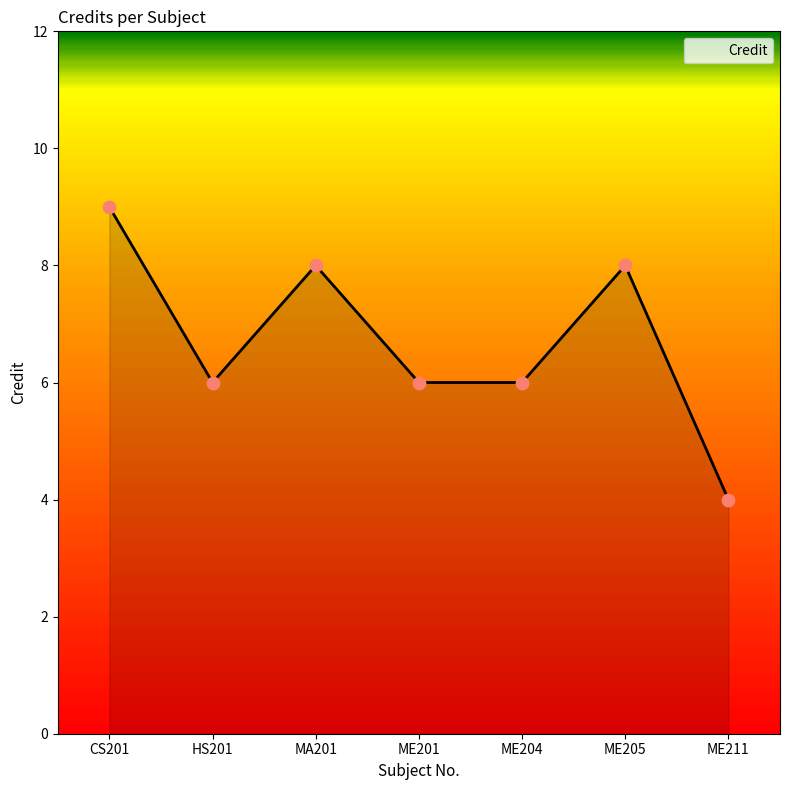

What is the change in value from ME201 to ME211?

-2